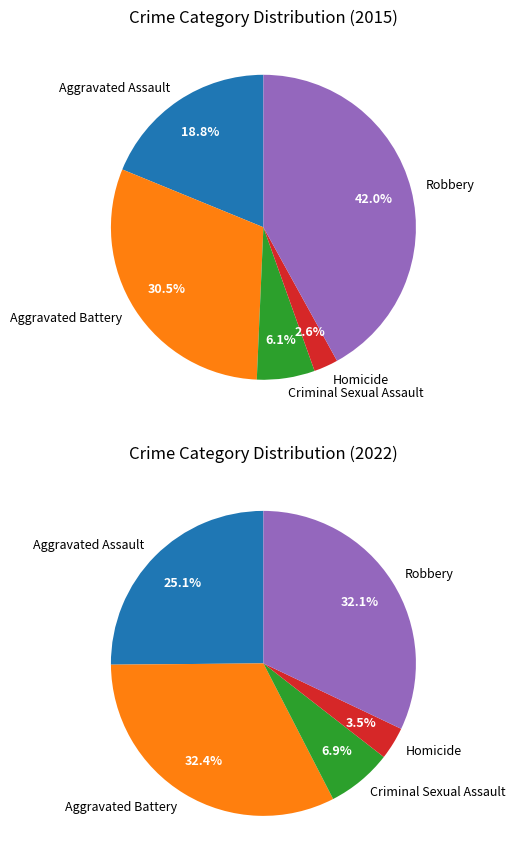

What percentage is the Aggravated Assault slice, to the nearest percent?

19%